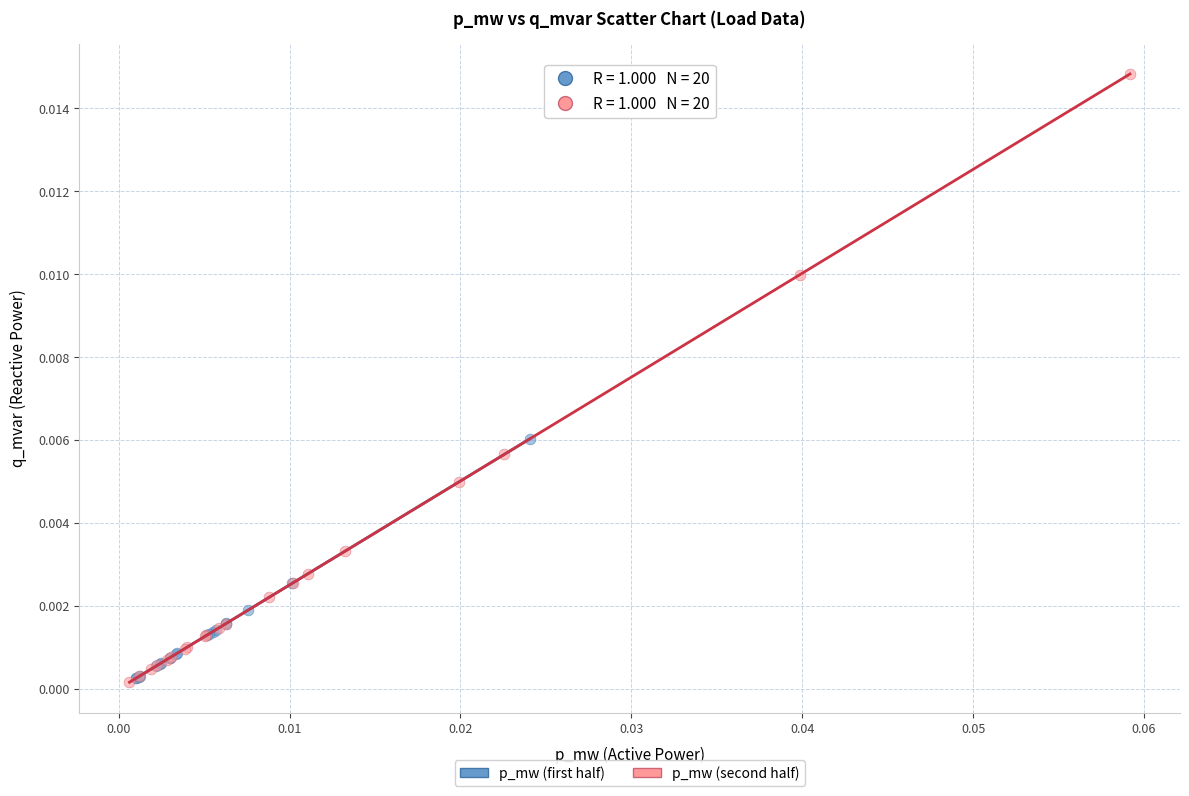

Which series has the widest spread of Y values?

p_mw (second half)